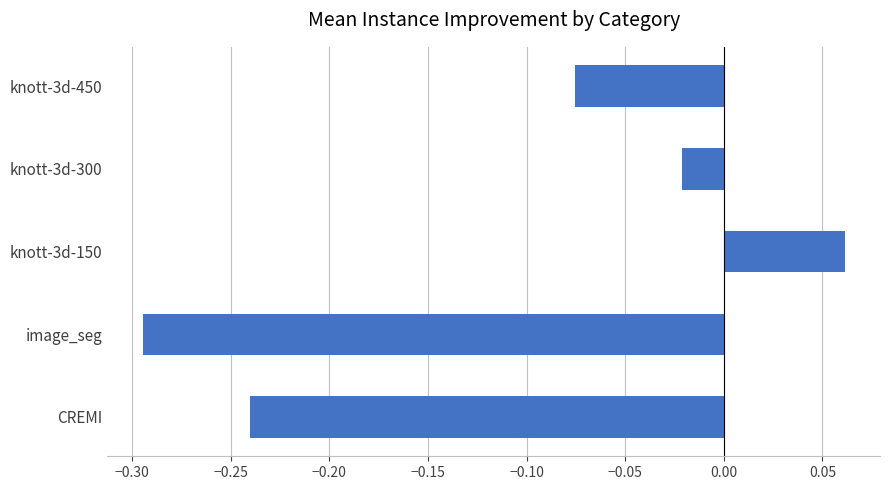

List the labels in order of value, largest first.

knott-3d-150, knott-3d-300, knott-3d-450, CREMI, image_seg